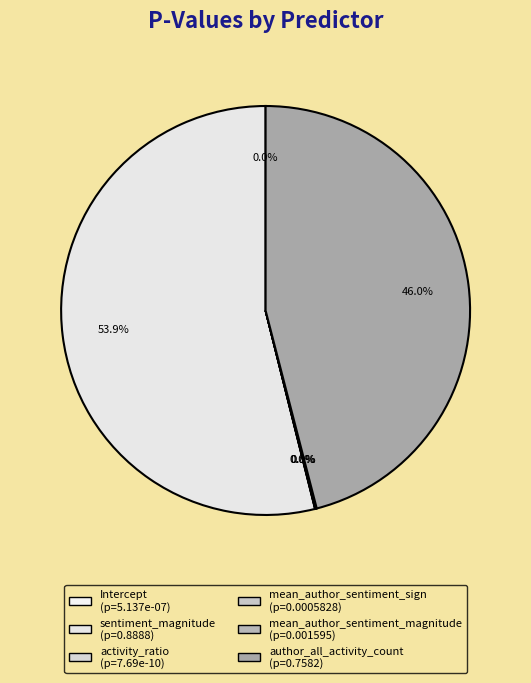

How many segments does this pie chart have?

6